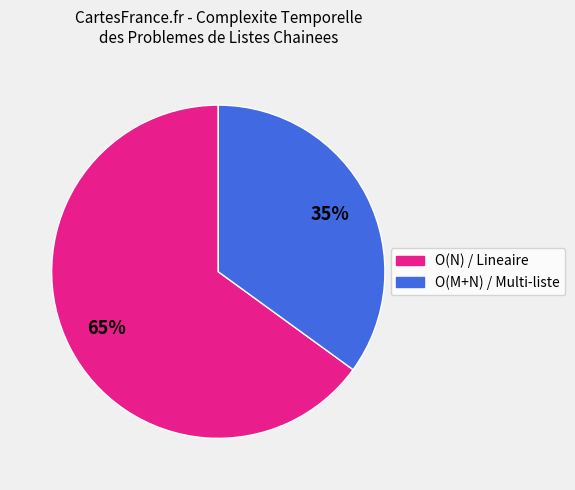

Do O(N) / Lineaire and O(M+N) / Multi-liste together represent more than half of the pie?

Yes